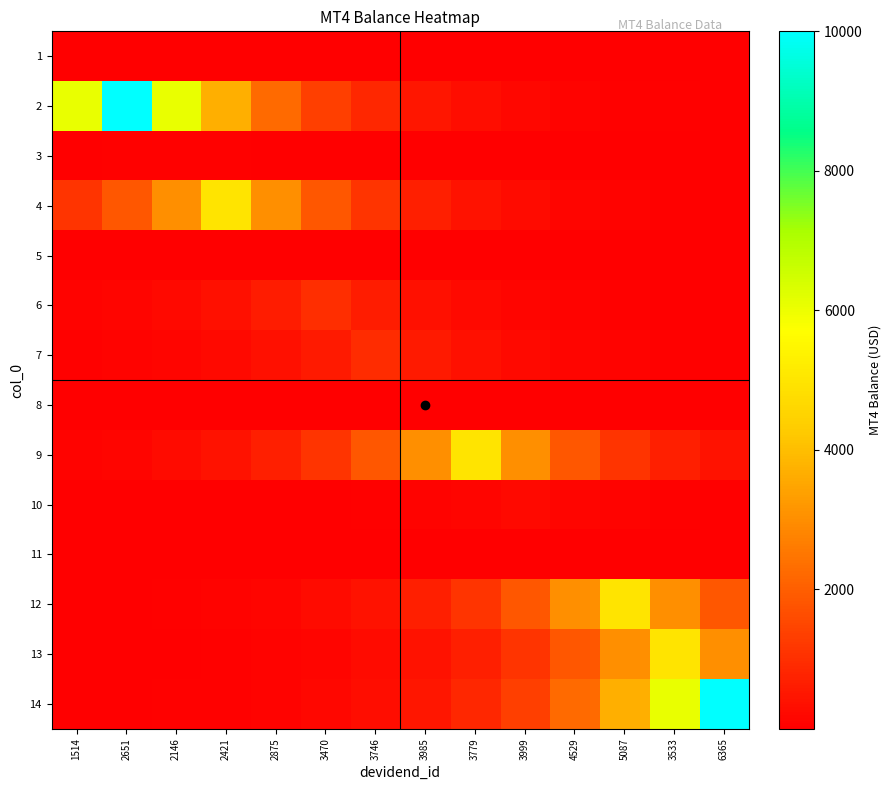

Which has a higher value, 2146 or 2421?

2146